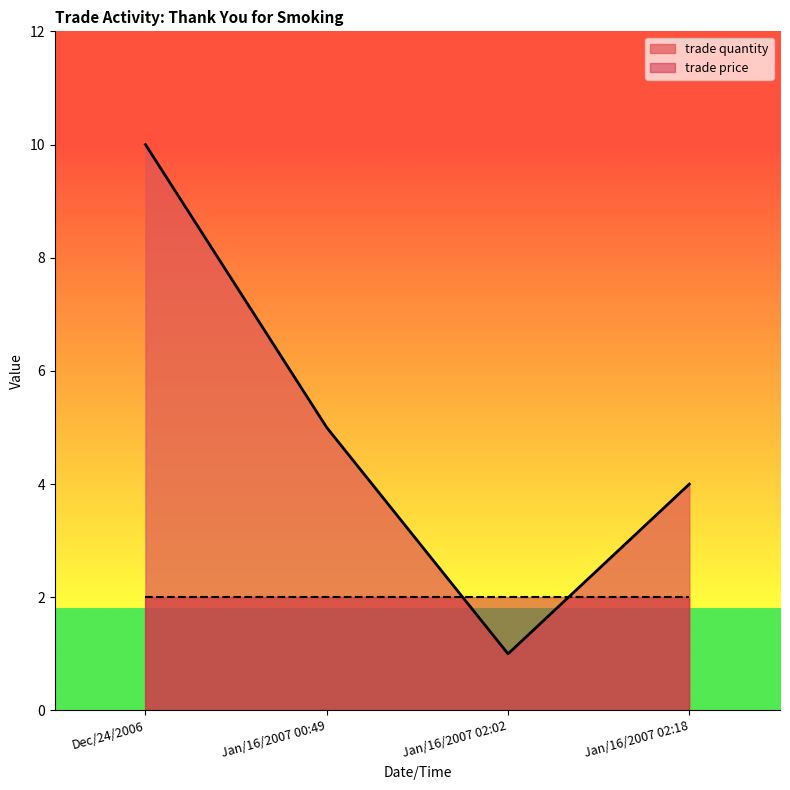

What is the change in value from Dec/24/2006 to Jan/16/2007 00:49?

-5